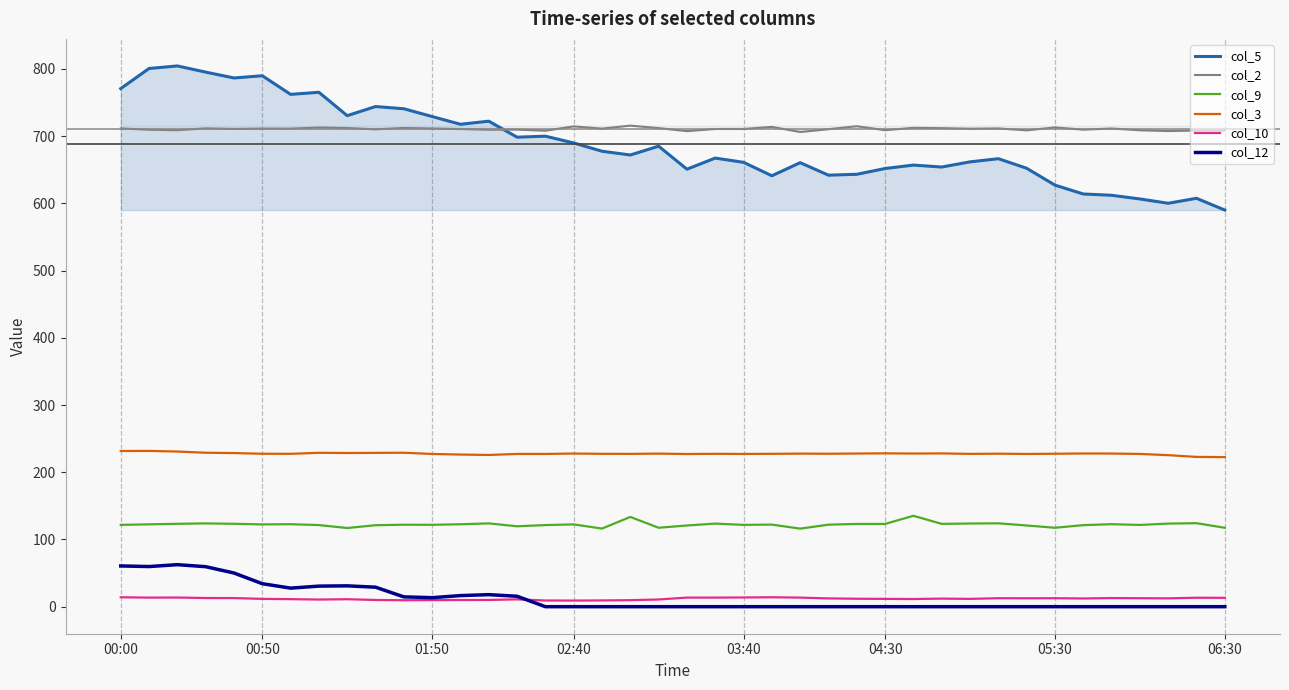

True or false: col_12 and col_9 cross at least once.

False